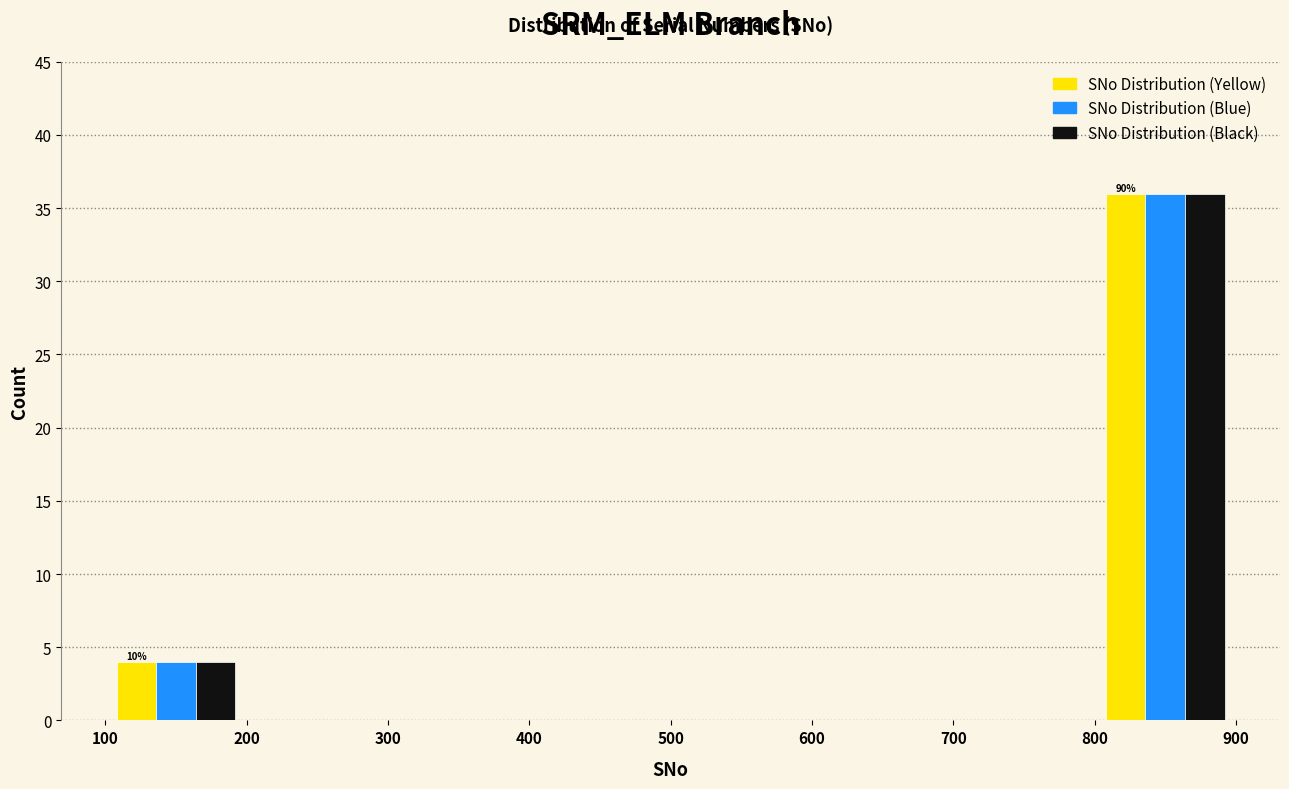

In the SNo Distribution (Yellow) series, which range on the x-axis has the tallest bar?

800 to 900